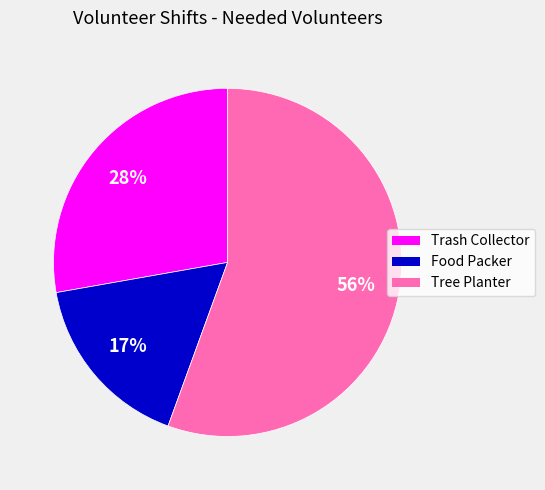

Is it true that Tree Planter is 56% of the pie?

True